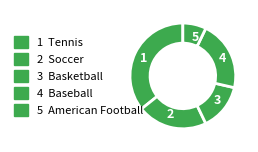

Is there a majority slice in this chart?

No